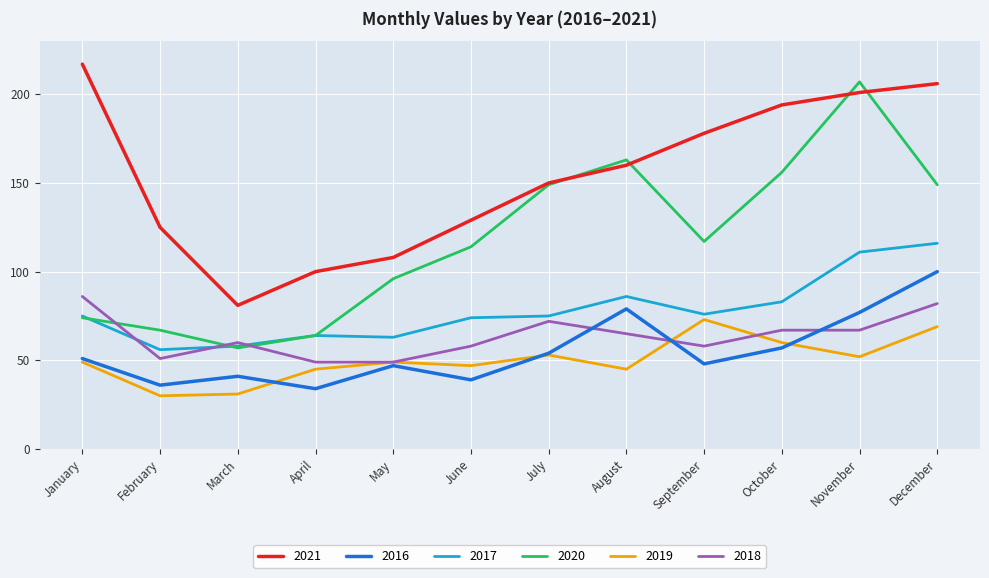

What is the average value of the 2017 series?

78